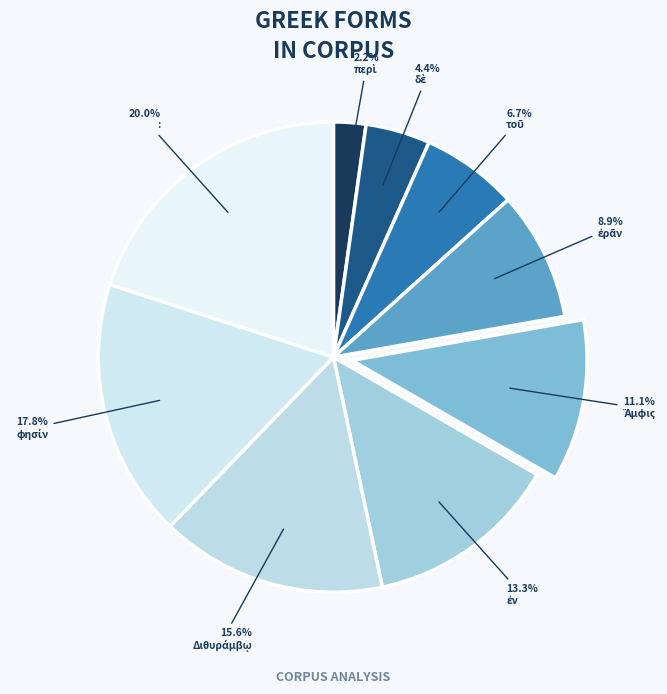

Count the number of slices in the pie.

9